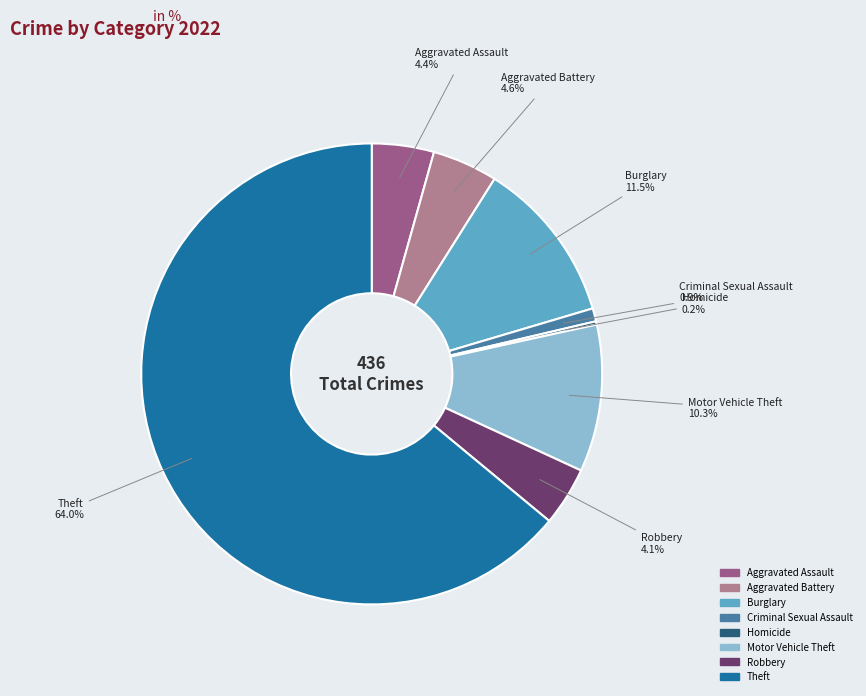

Does any single category account for the majority?

Yes